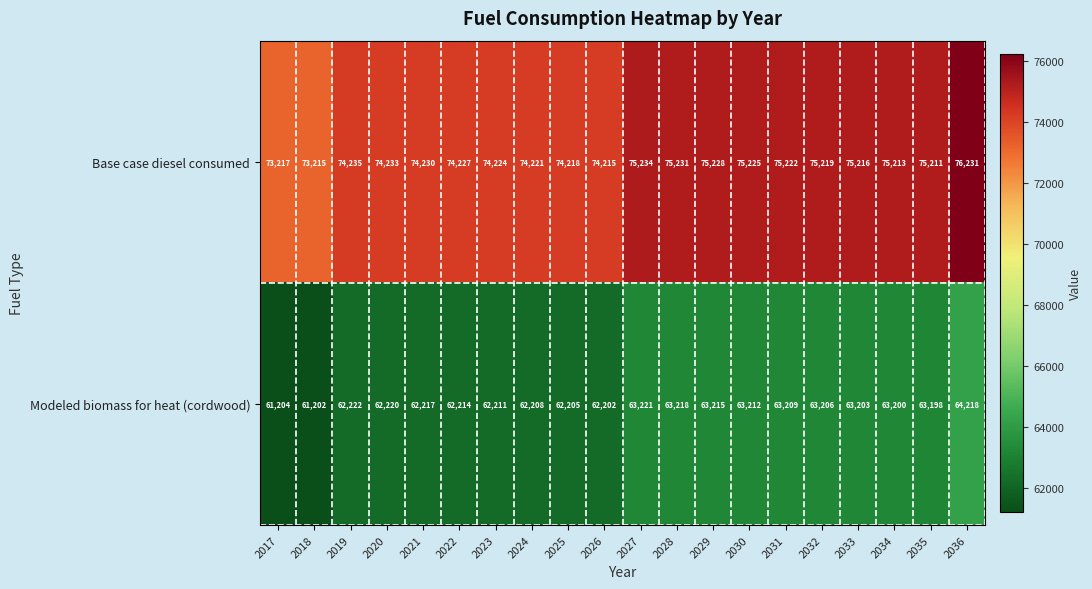

Where does the Base case diesel consumed series first go above 75211?

2027